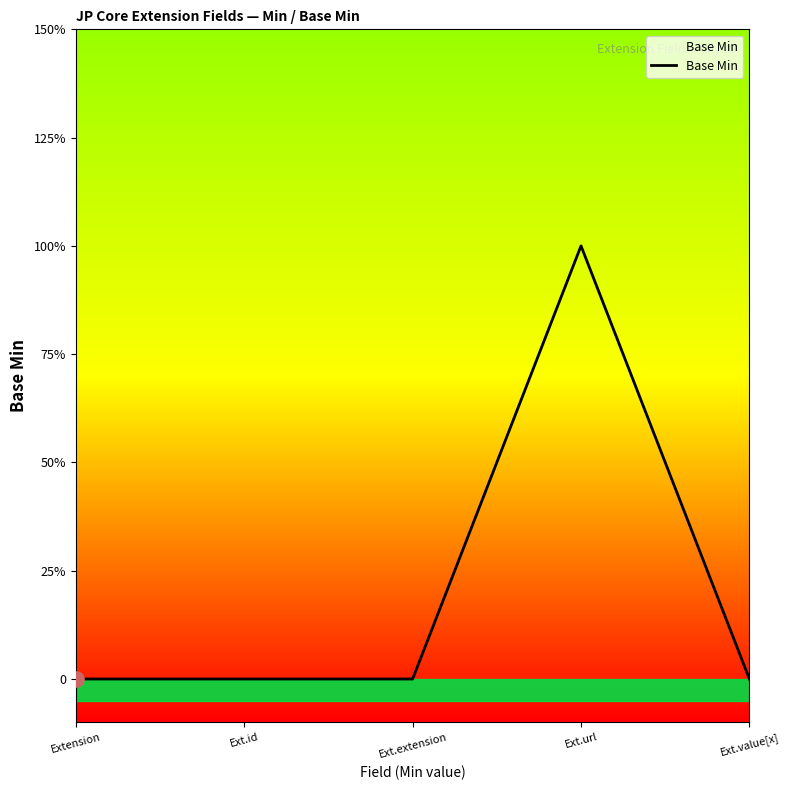

Which has a higher value, Ext.id or Extension?

Ext.id